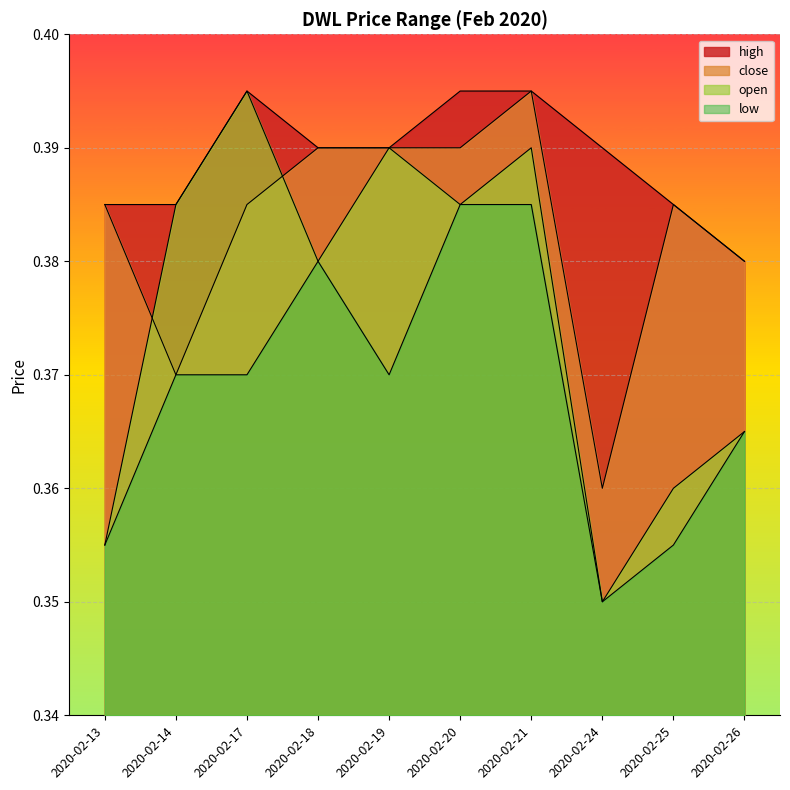

True or false: open and high cross at least once.

False